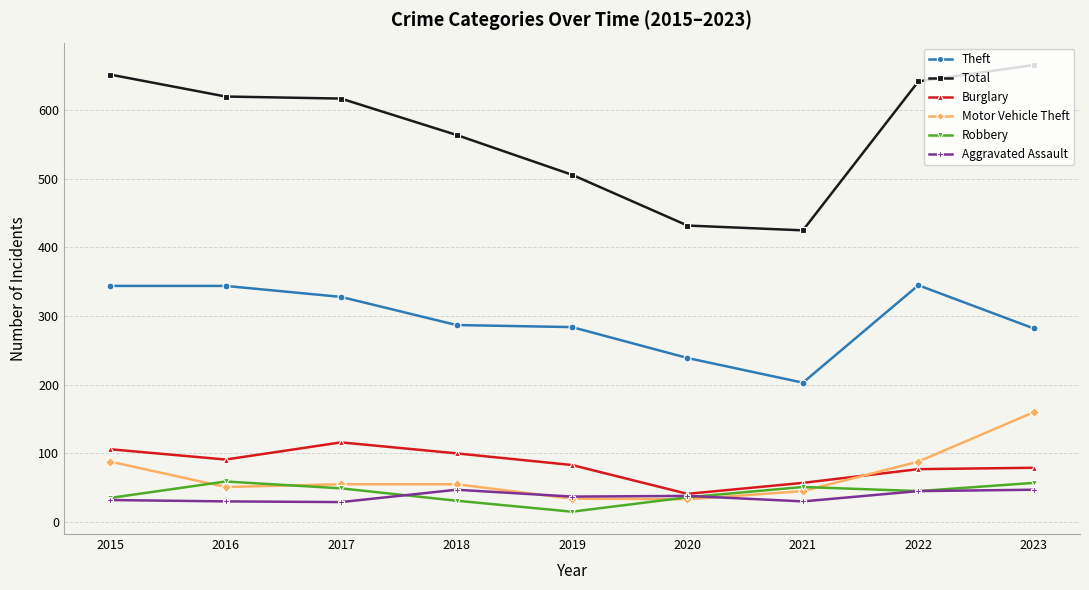

At which category does the chart reach its peak across all series?

2023